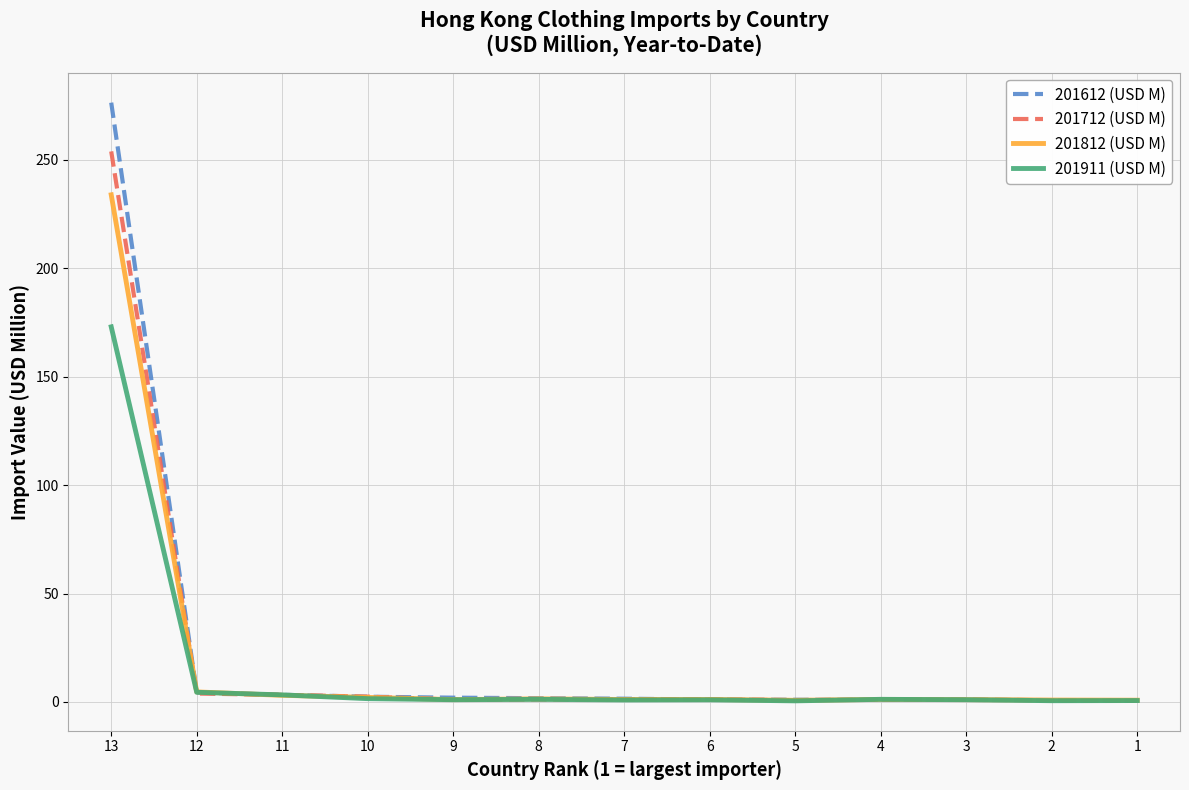

How many data points in 201612 (USD M) are less than 1?

4